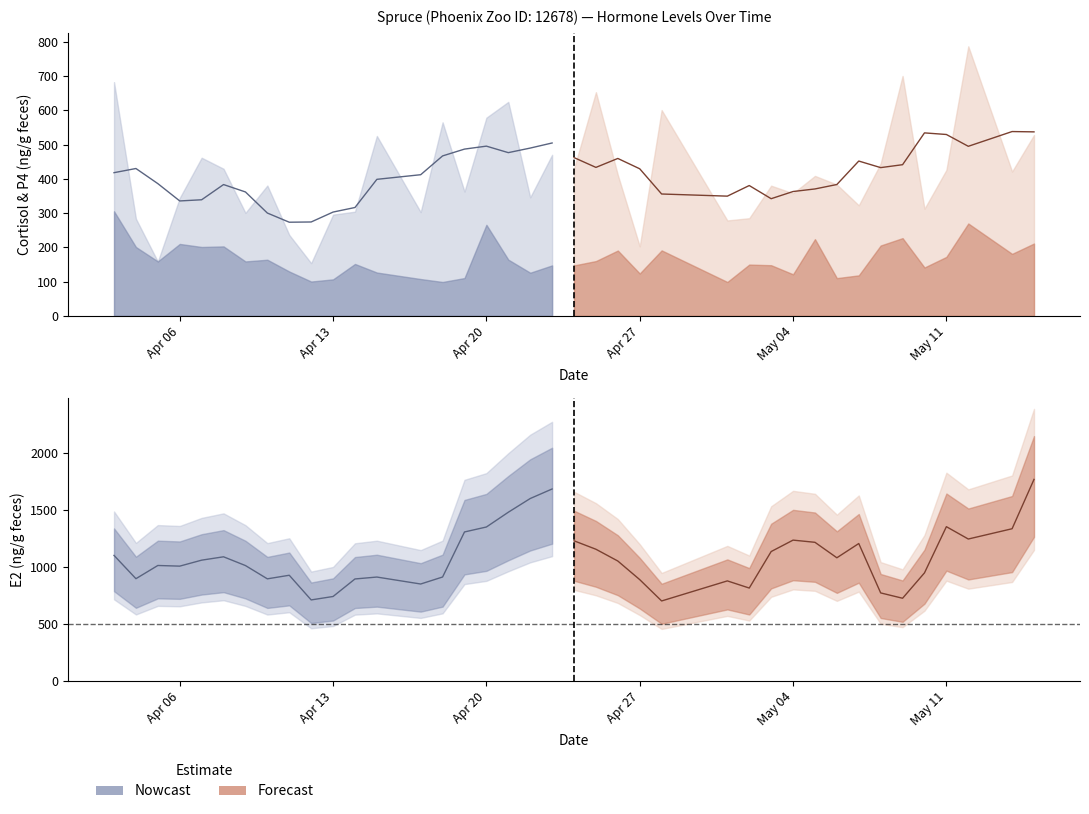

Which category has the highest value in the P4 (ng/g) series?

2015-04-03